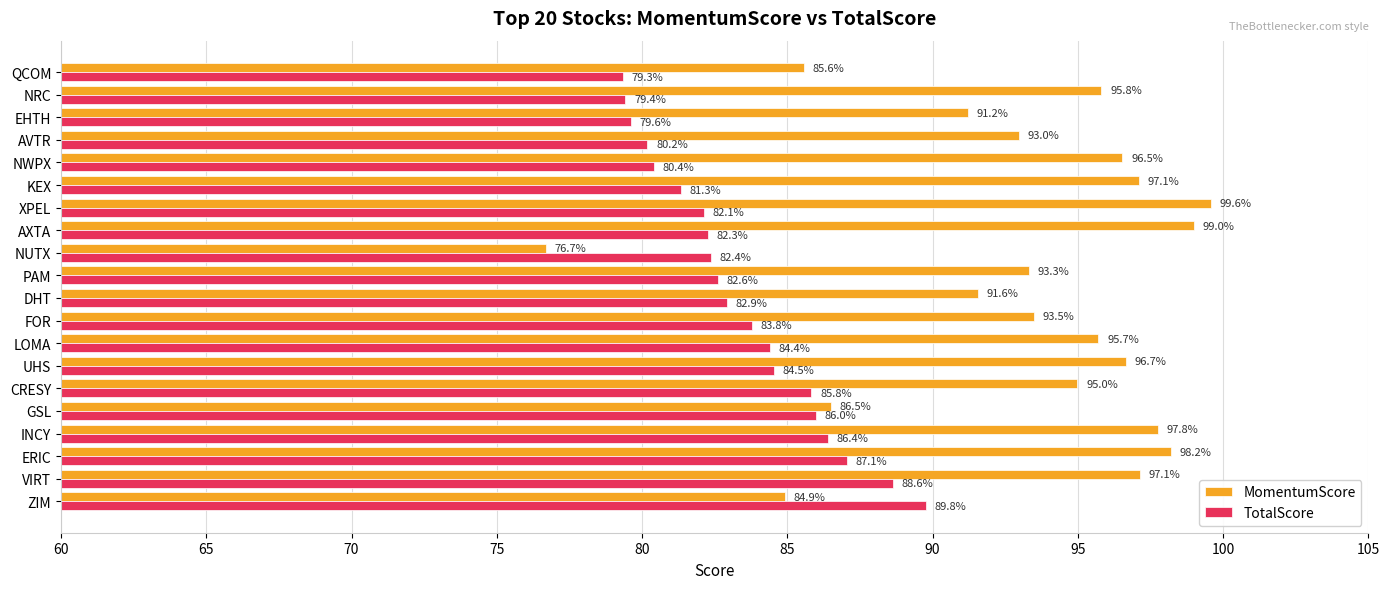

What is the difference between the maximum and minimum values in the MomentumScore series?

22.9